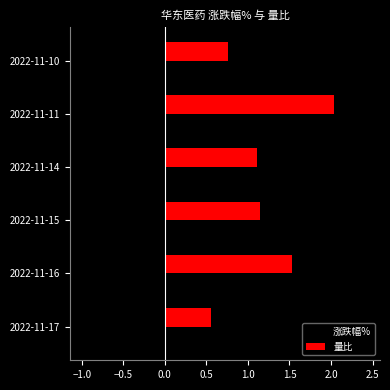

What value does the 涨跌幅% series have at 2022-11-14?

-1.0